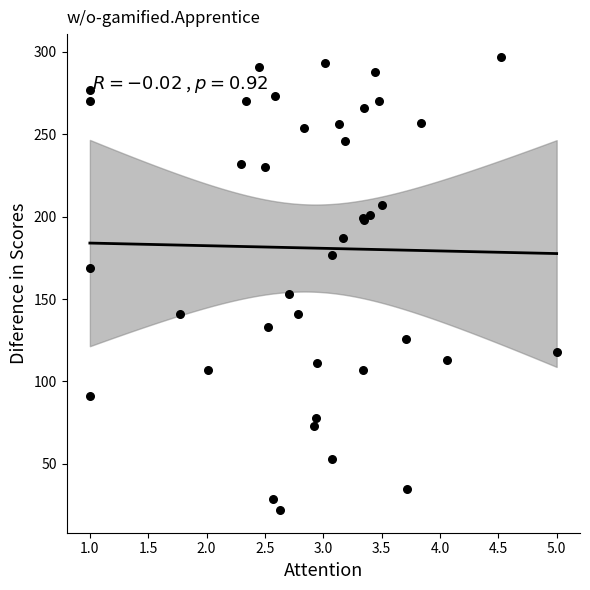

What Y value in the scatter plot is closest to 159?

153